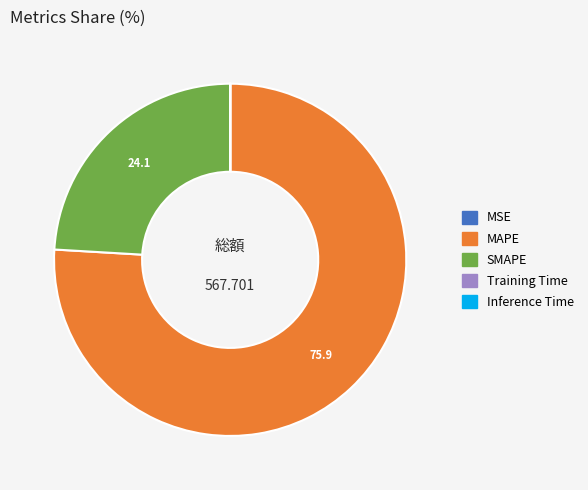

The SMAPE slice represents 24% of the pie. True or false?

True